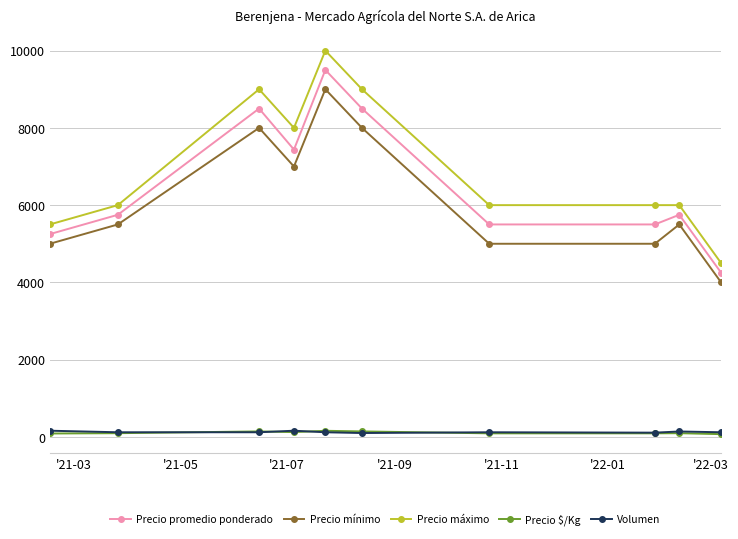

What is the highest value of the Precio promedio ponderado series?

9500